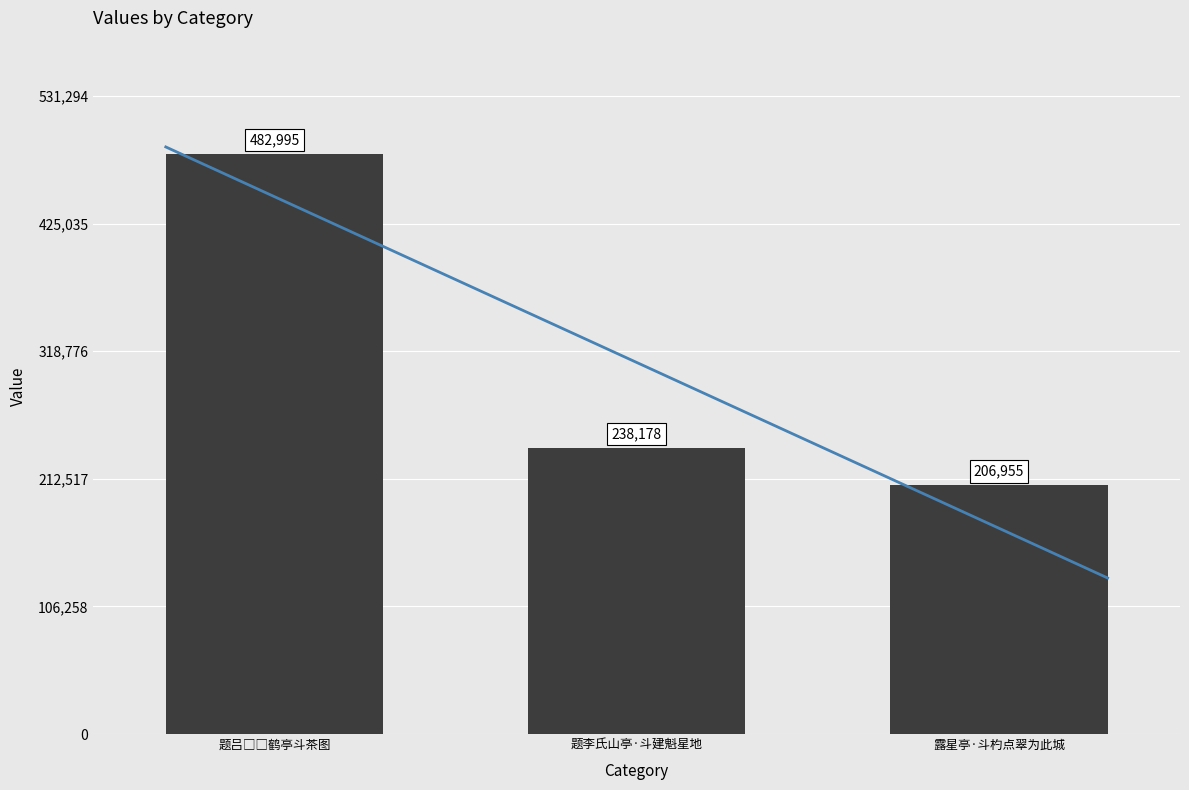

Reading left to right, transcribe all the data shown in this chart.

482995	238178	206955